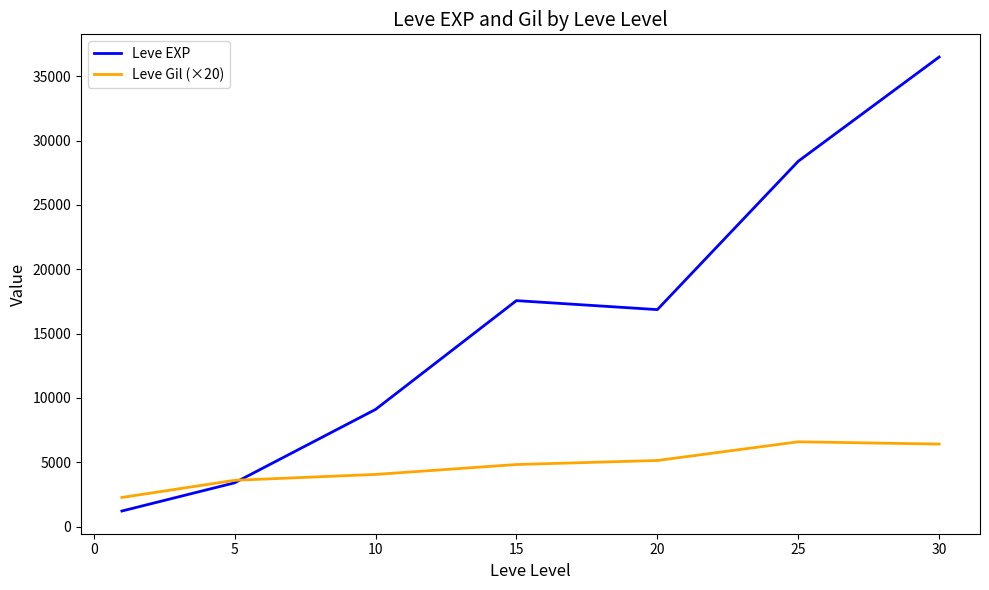

What is the lowest value of the Leve EXP series?

1213.3